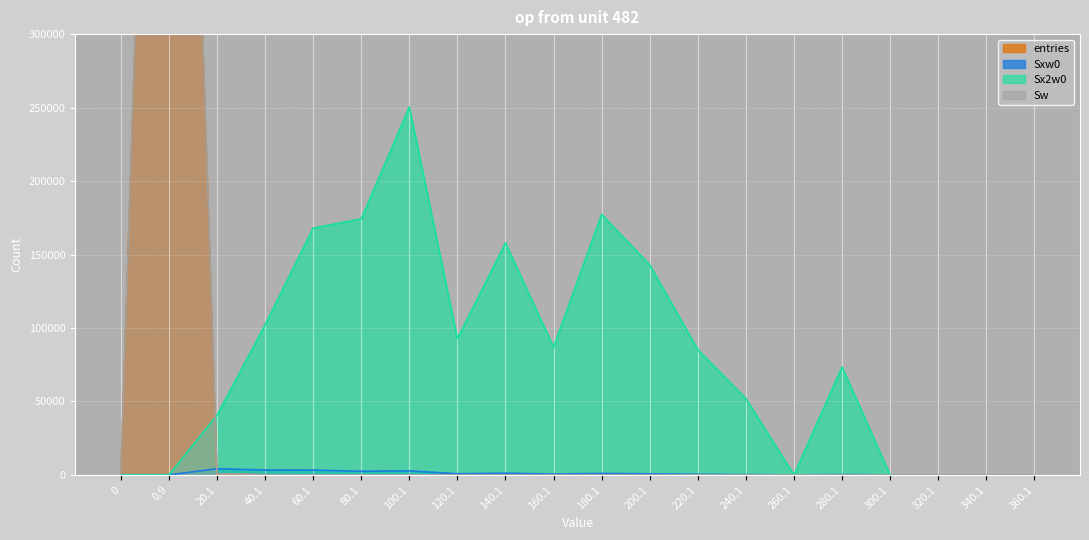

The value of Sxw0 at 220.1 is 696. True or false?

False